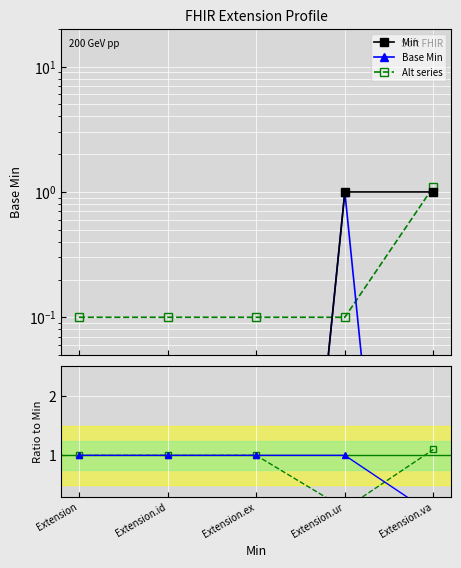

Is this an area chart (filled region under the line)?

No